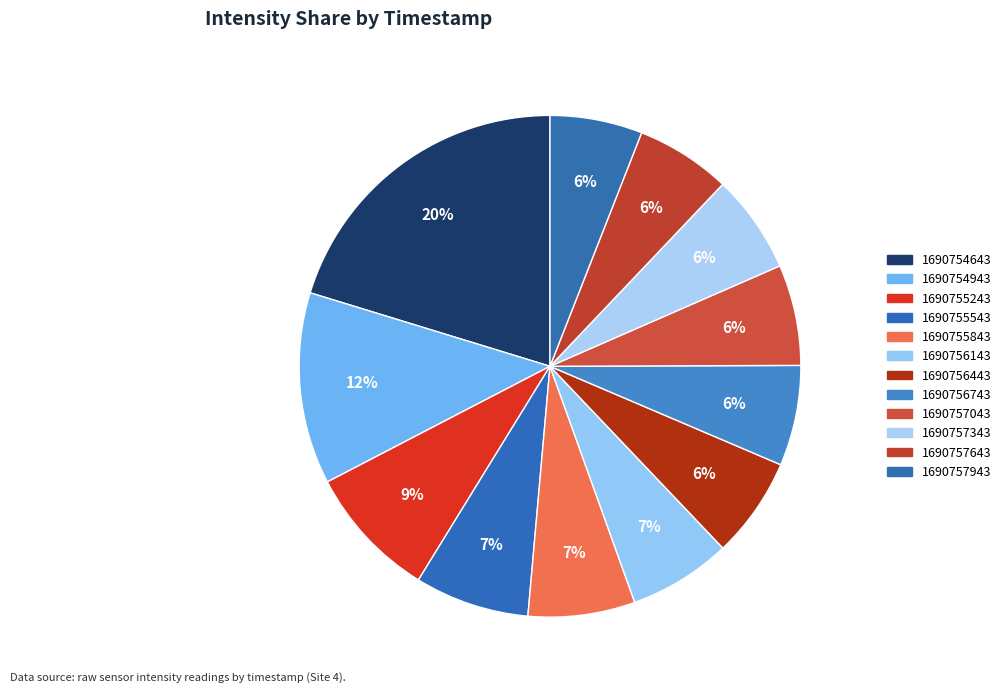

Which has a higher value, 1690754643 or 1690757043?

1690754643